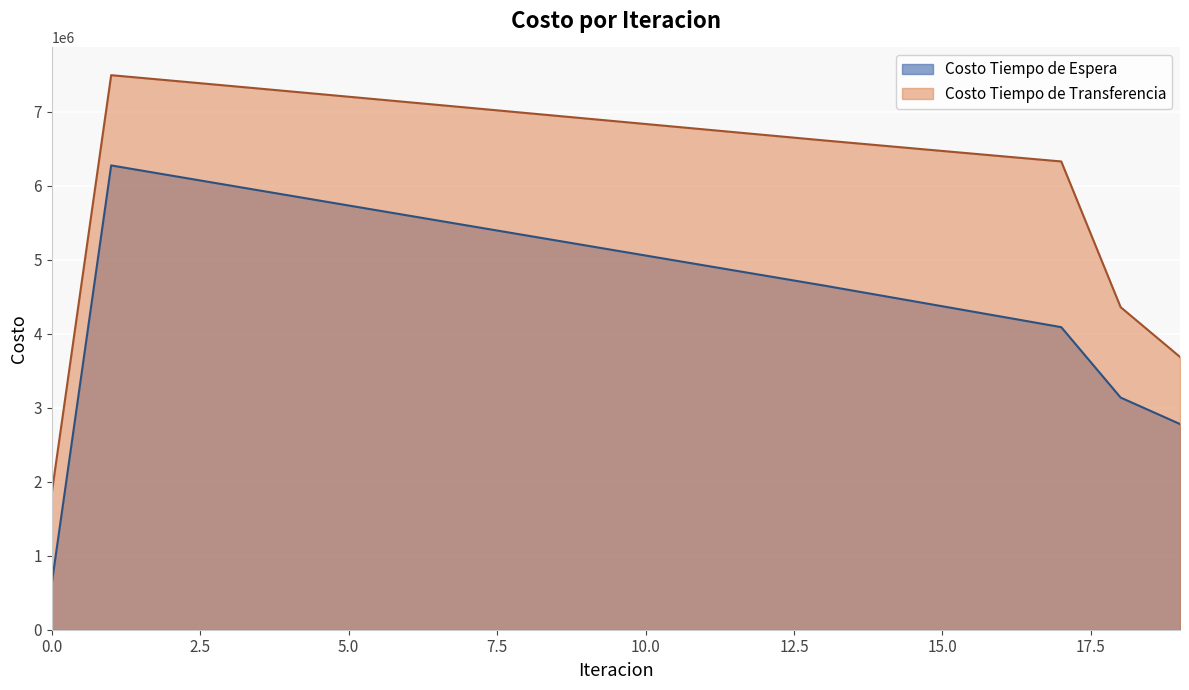

Which series has the largest total across all categories?

Costo Tiempo de Transferencia